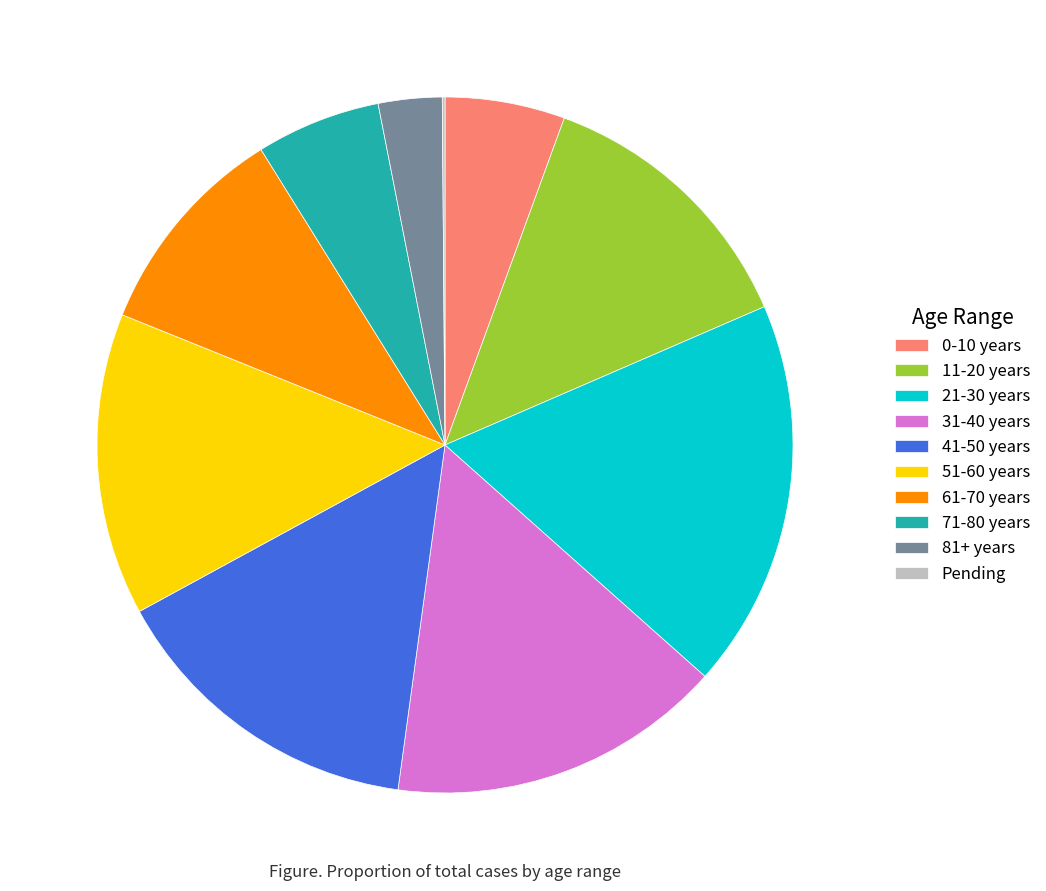

Which category has the biggest portion of the pie?

21-30 years